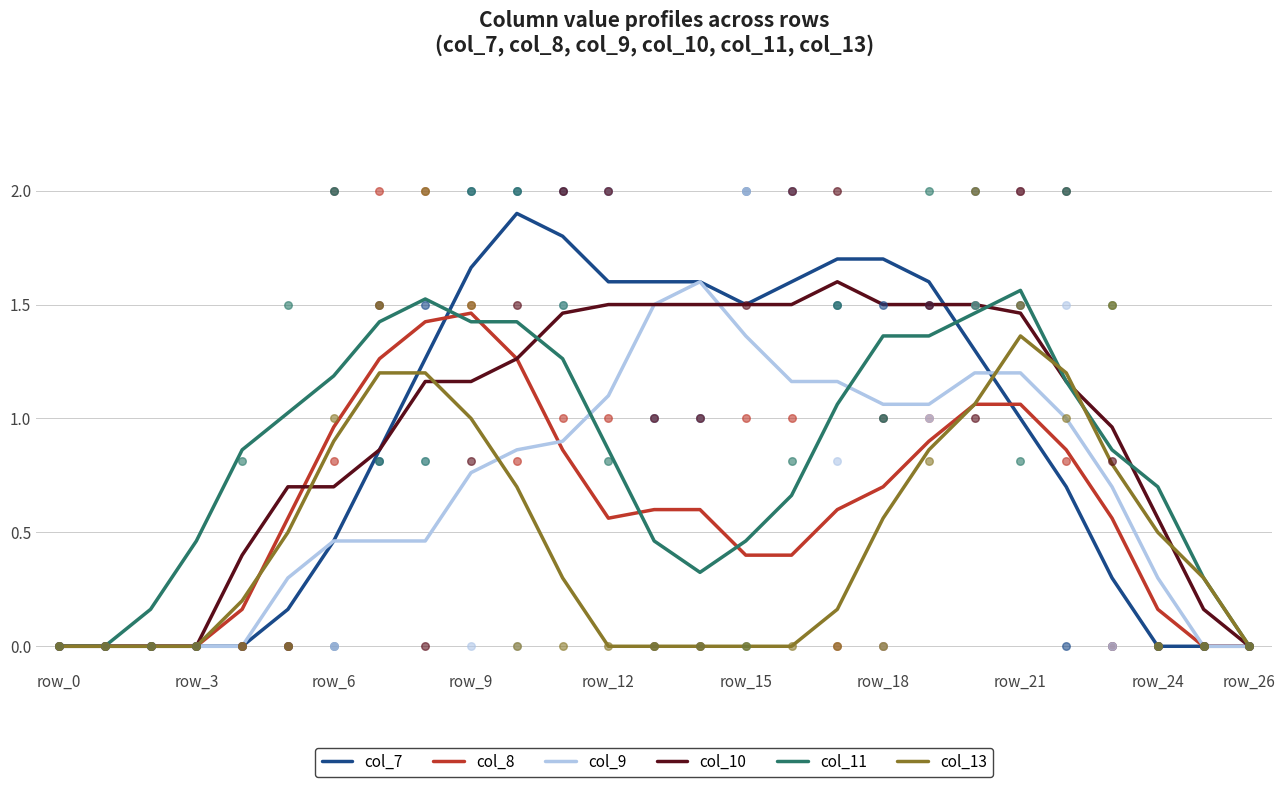

At how many categories does at least one series exceed 0?

24